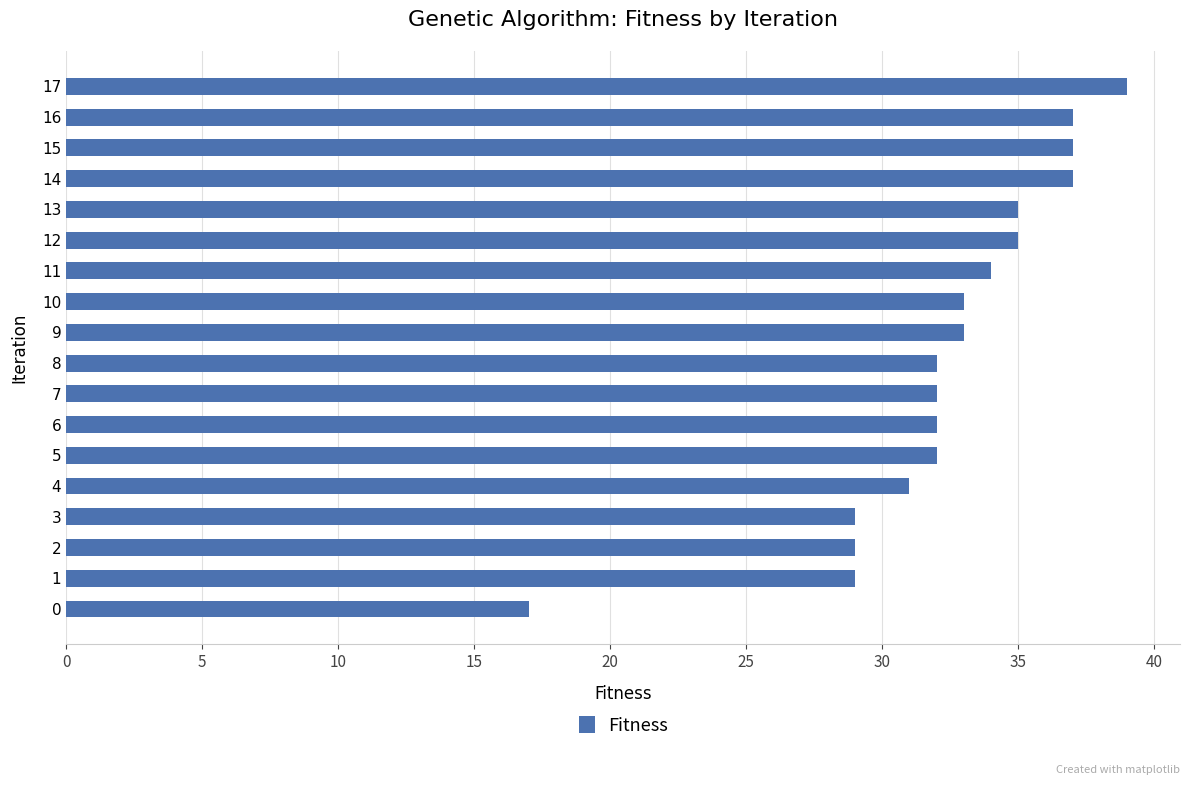

Reading bottom to top, list all the values displayed in this chart.

0=17	1=29	2=29	3=29	4=31	5=32	6=32	7=32	8=32	9=33	10=33	11=34	12=35	13=35	14=37	15=37	16=37	17=39